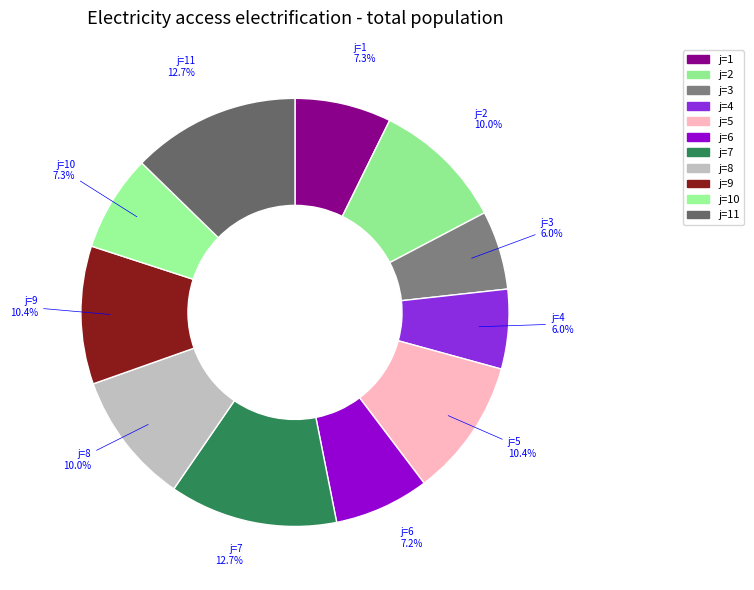

Is there a majority slice in this chart?

No